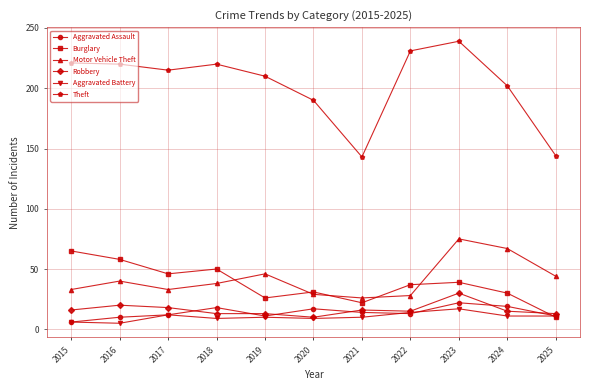

What is the approximate value of Motor Vehicle Theft at 2017, to the nearest 10?

30